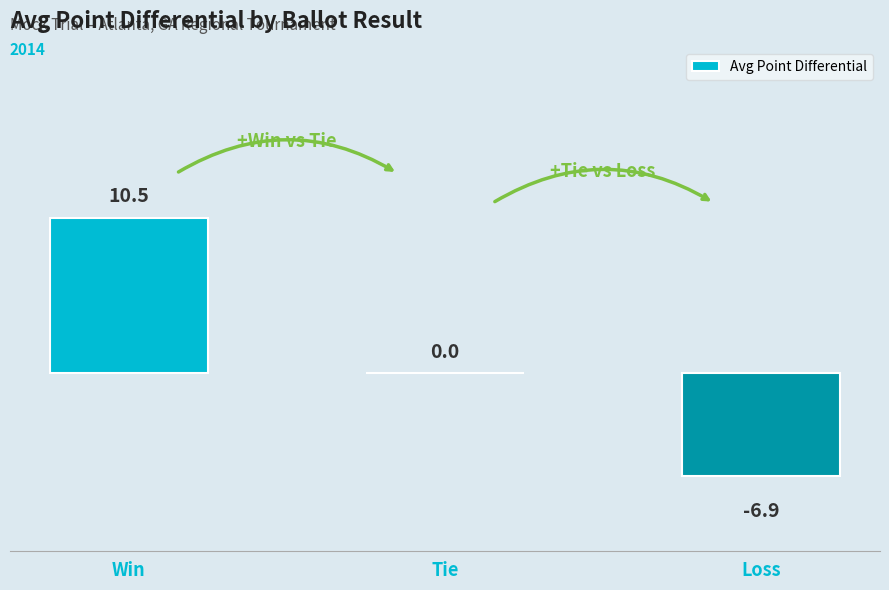

True or false: the data shows -3.1 at Loss.

False